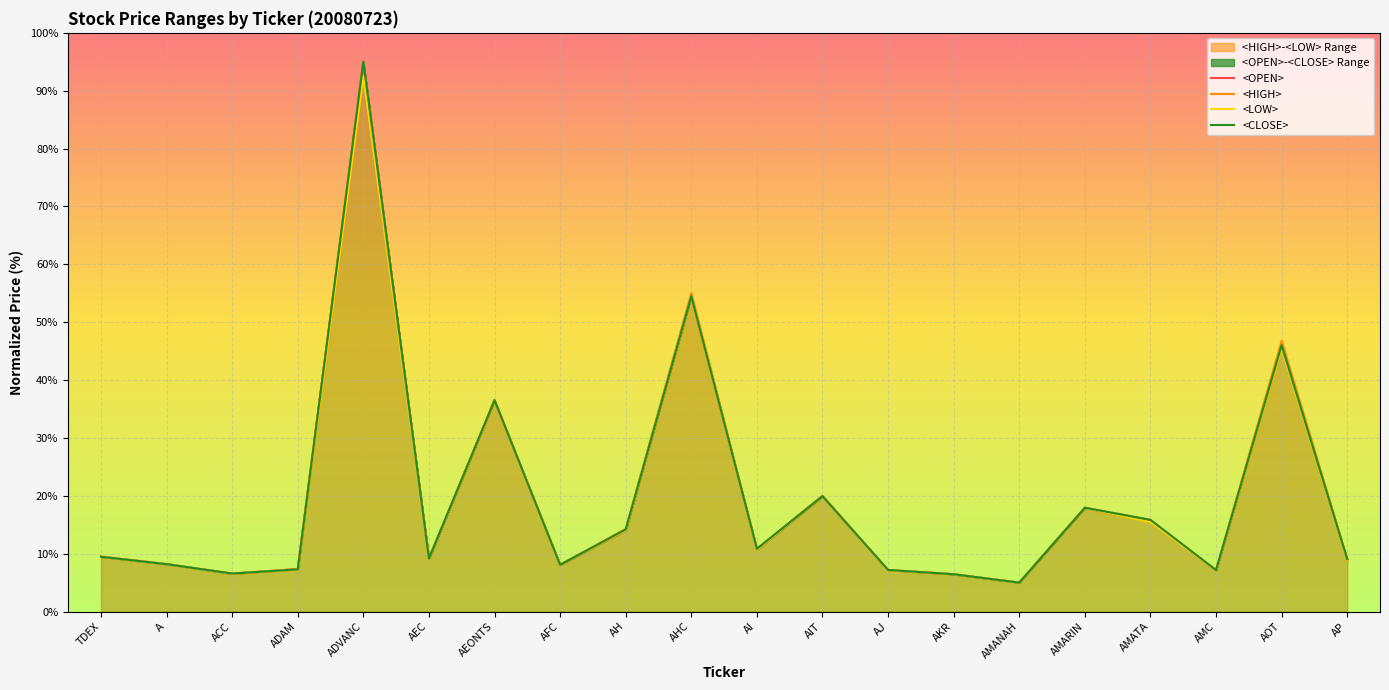

Does the chart display data point markers on the line(s)?

No